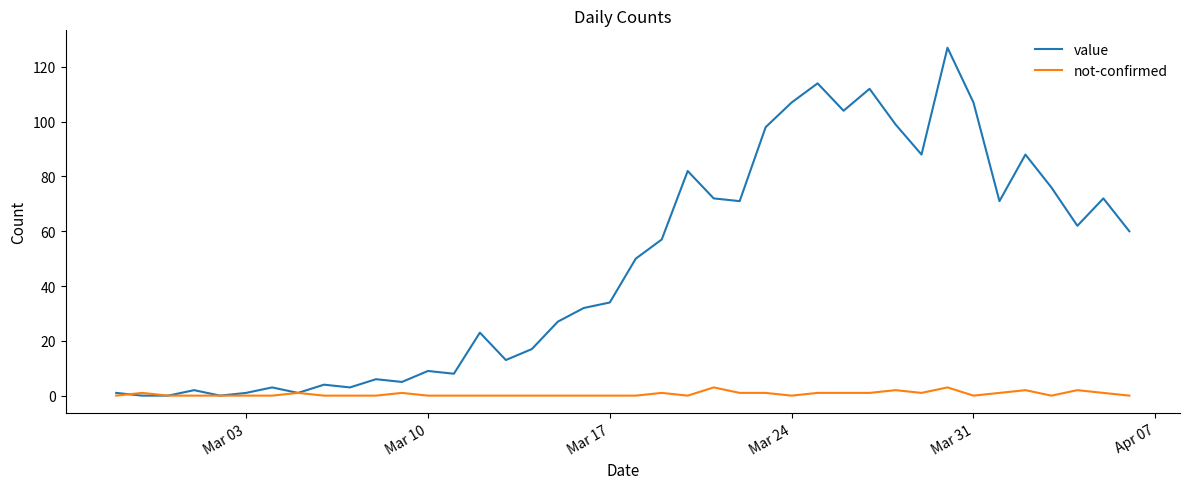

What is the maximum value for not-confirmed?

3